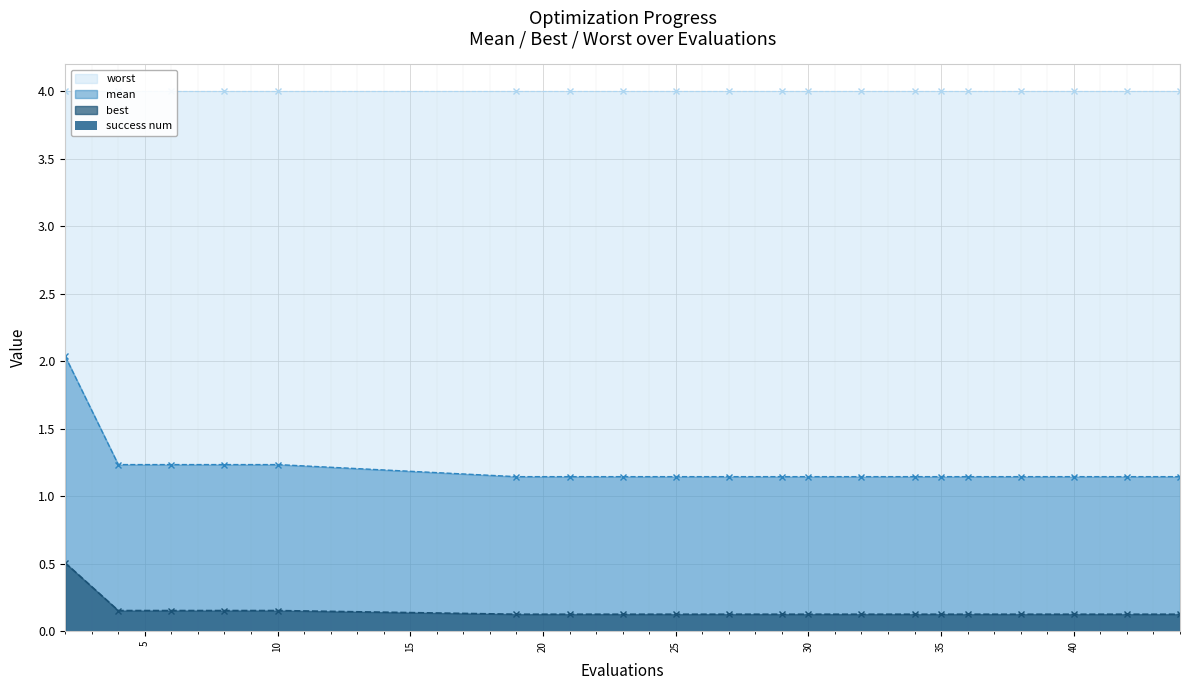

What is the approximate value of best at 30?

0.1